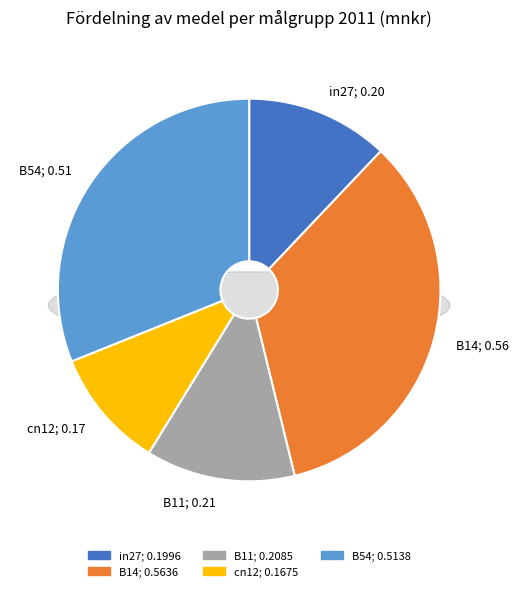

Is there a majority slice in this chart?

No